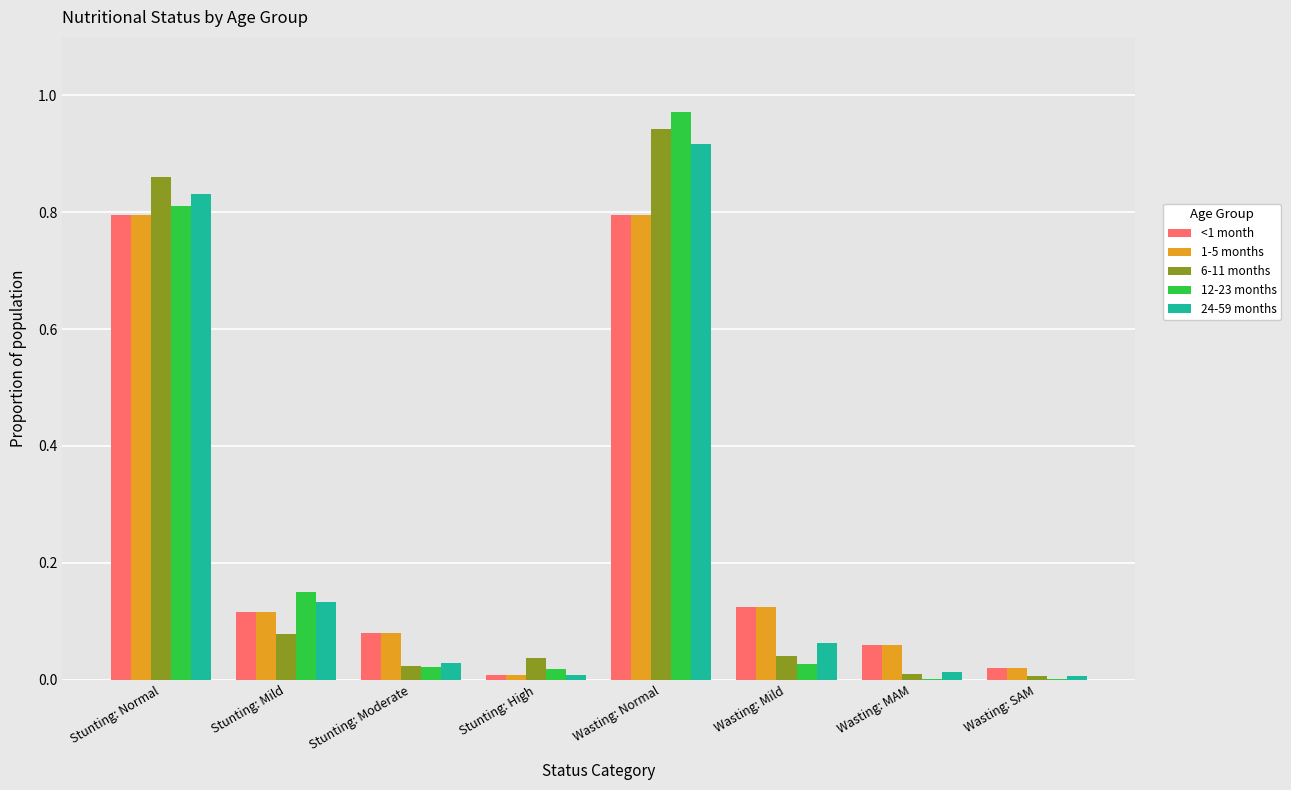

True or false: 12-23 months has a value of 1.4 at Stunting: Normal.

False